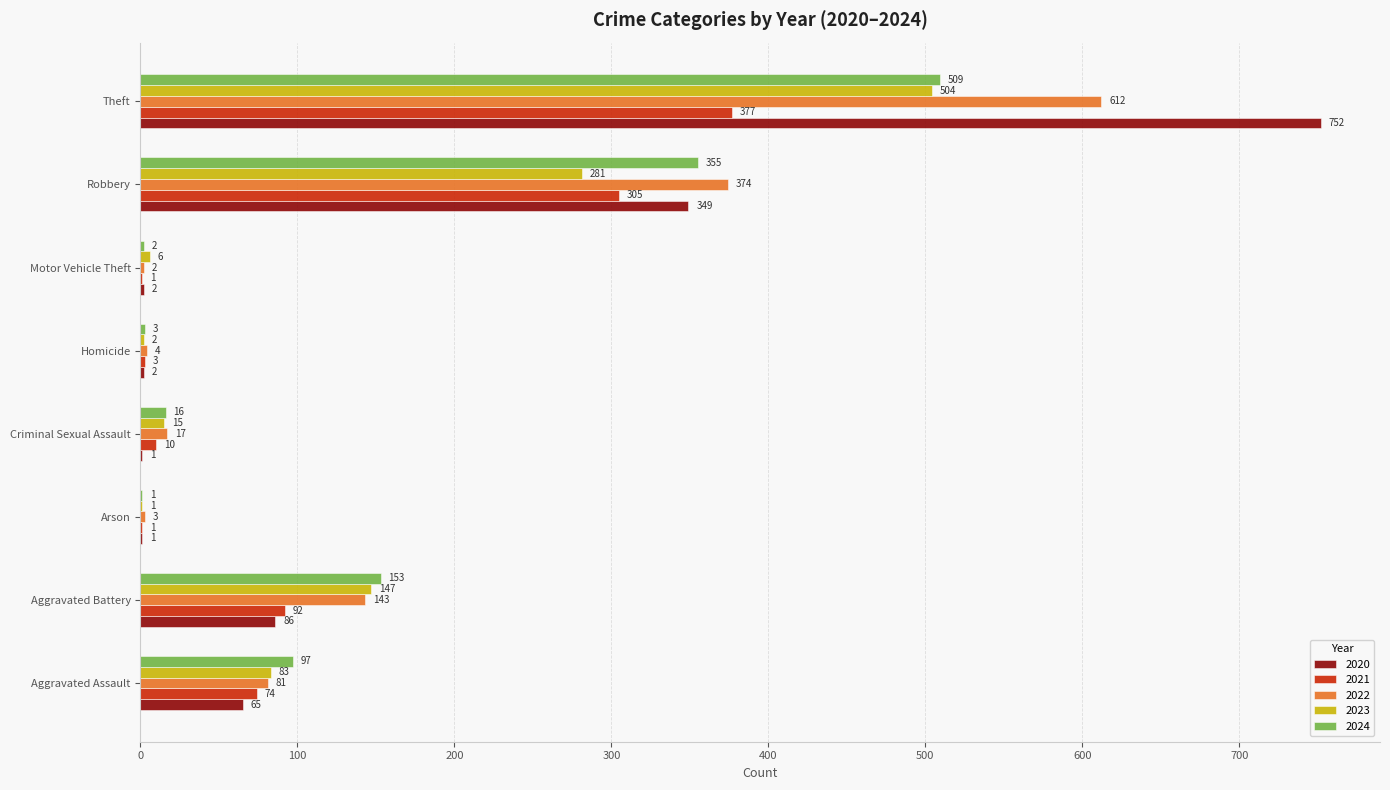

At which category is the sum across all series the highest?

Theft